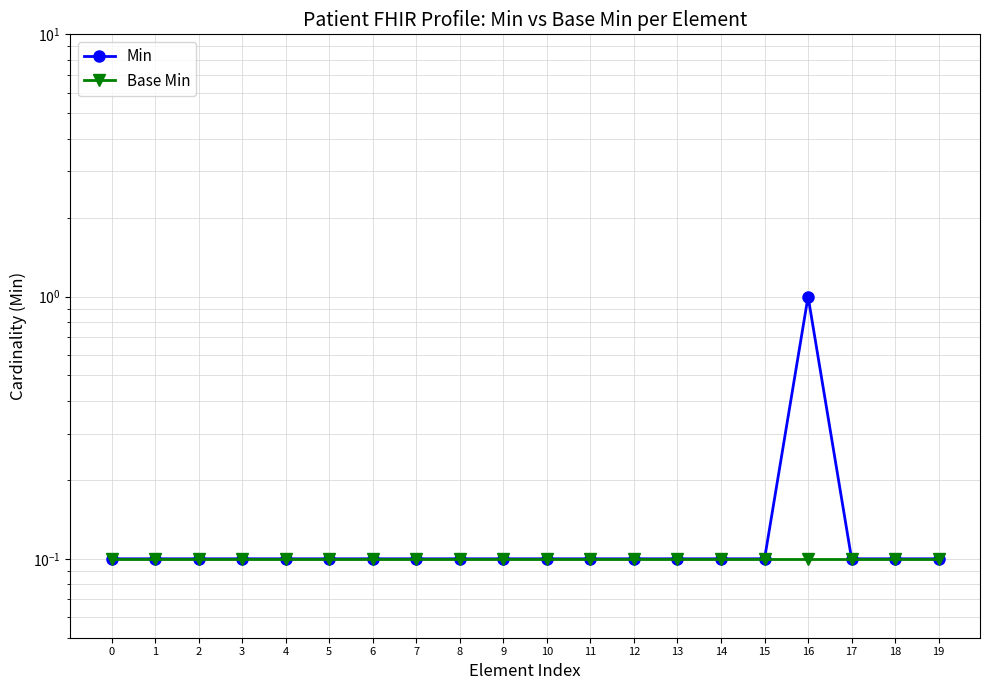

Is the value of Min at 11 greater than the value of Base Min at 0?

No